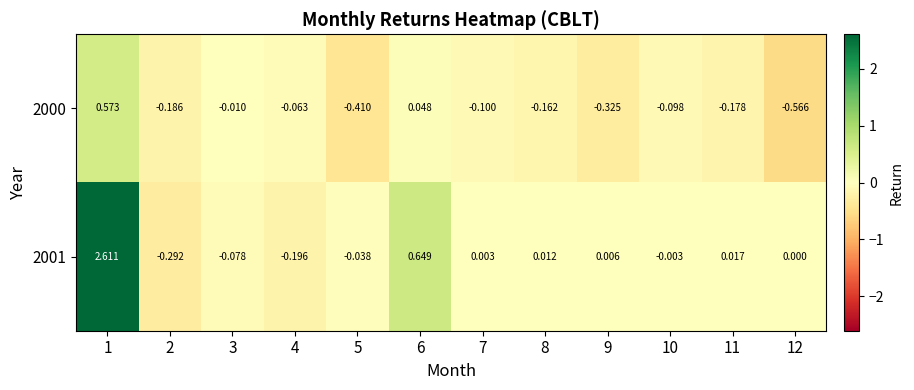

Which series has the widest spread of values?

2001